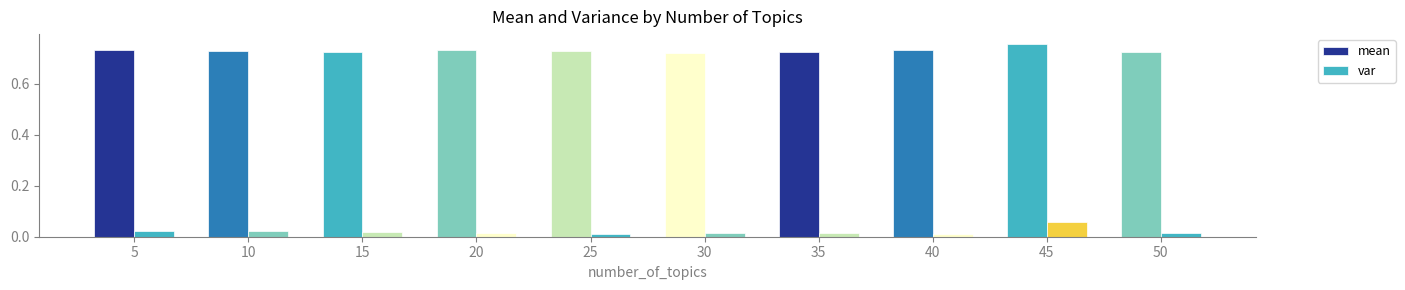

What is the lowest value of the mean series?

0.7